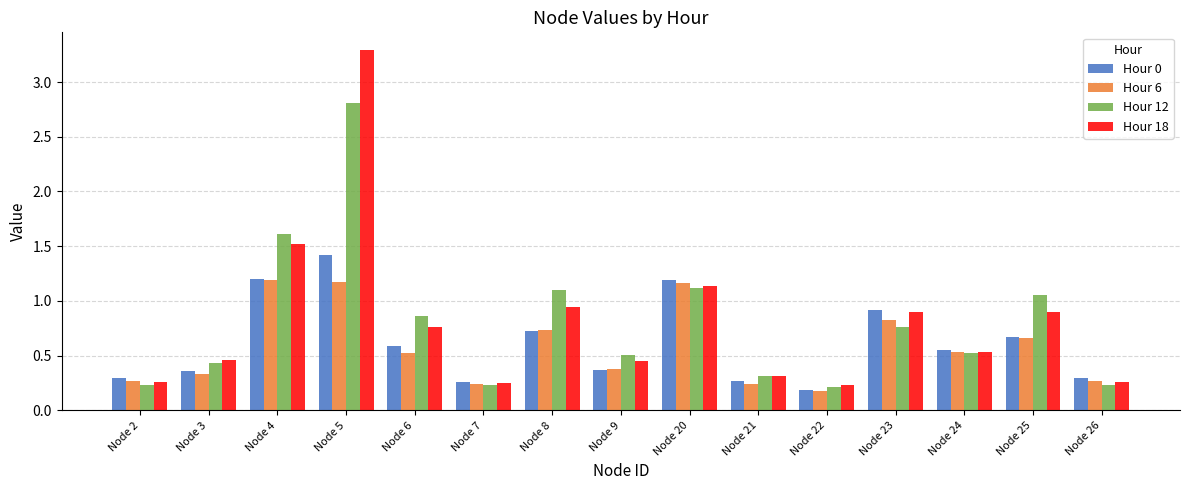

Where is Hour 0 nearest to the value 0?

Node 22